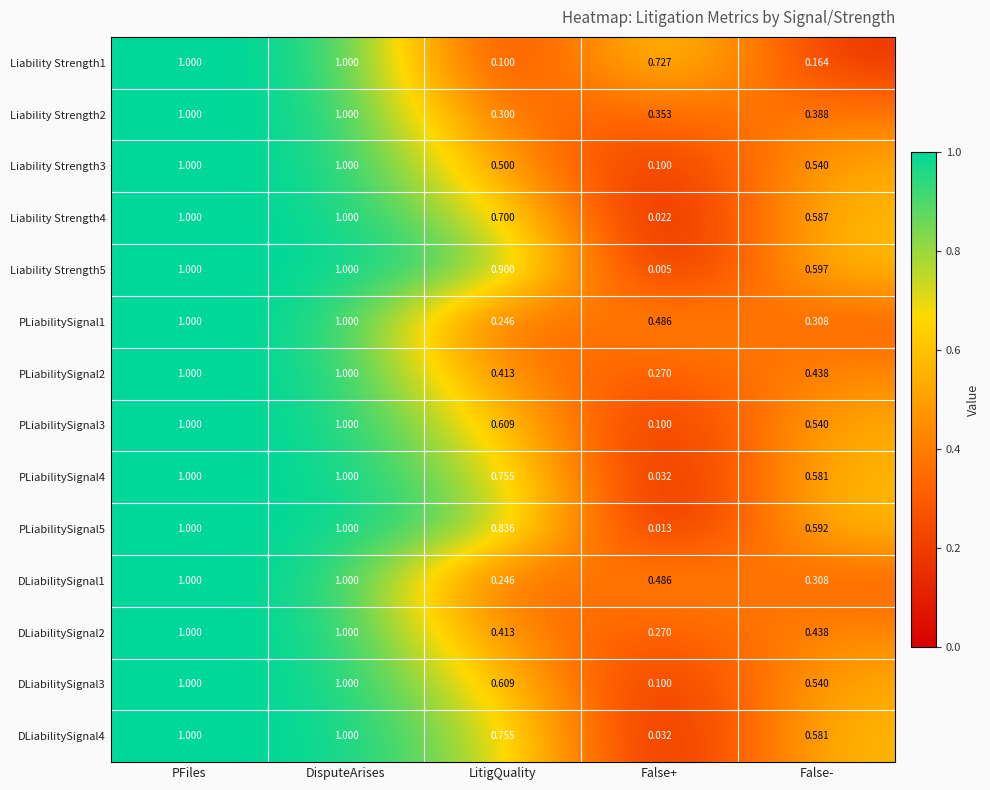

Where is PLiabilitySignal2 nearest to the value 0?

False+